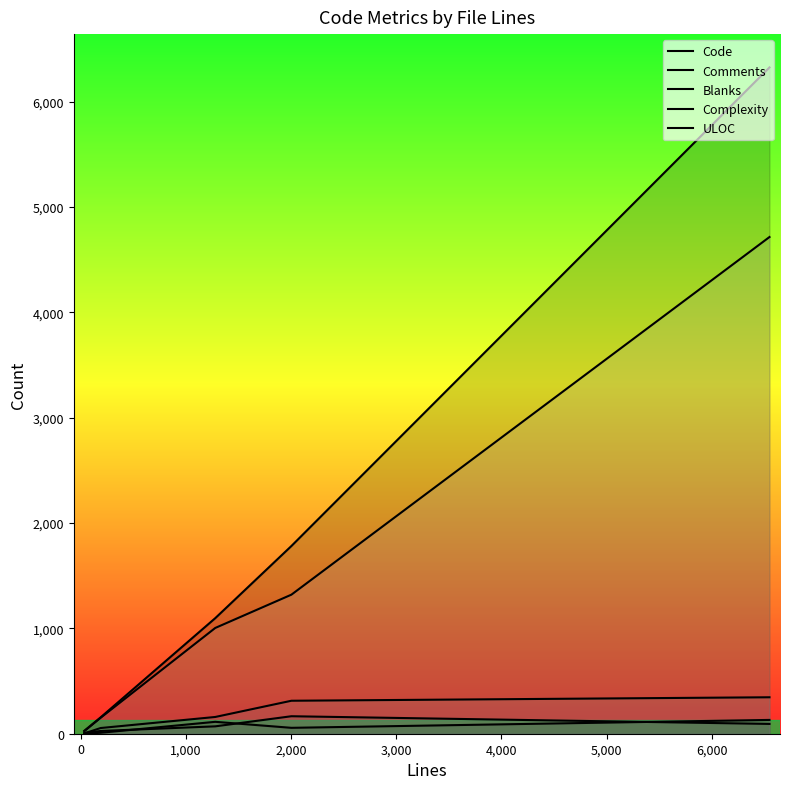

Which series has the widest spread of values?

Code